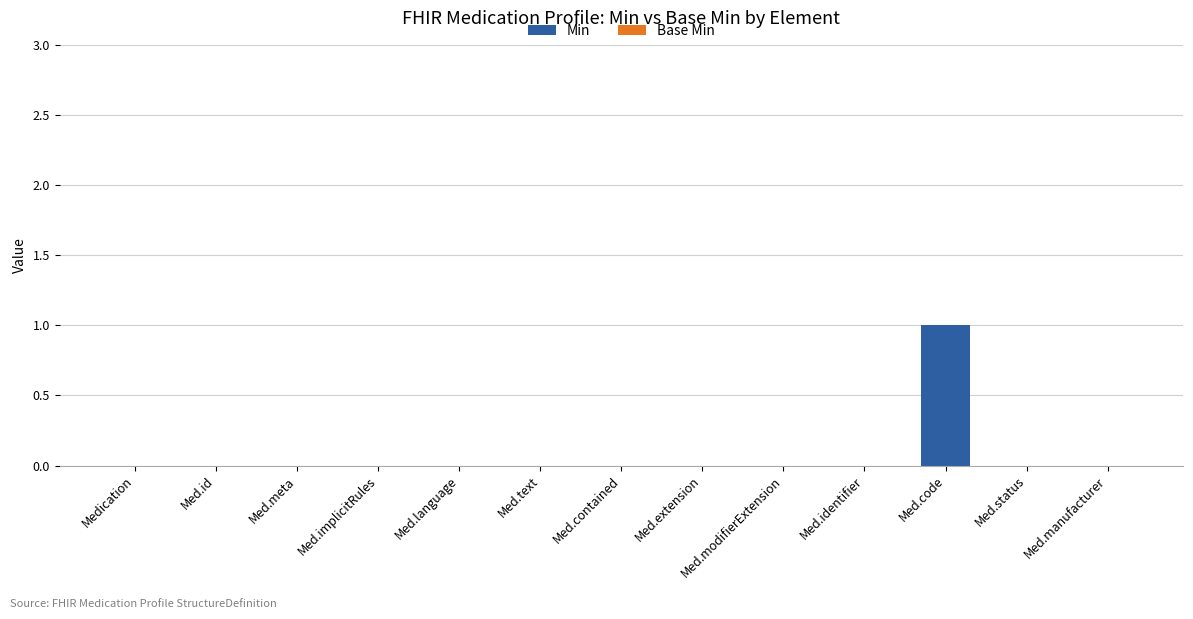

The value at Med.modifierExtension is 0. True or false?

True